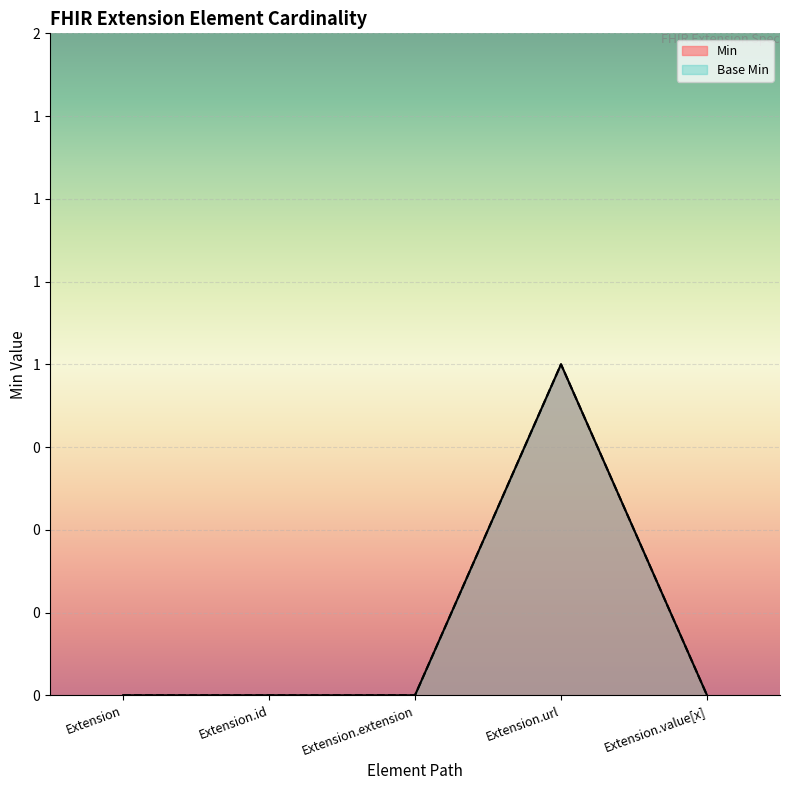

Rank the series at Extension.value[x] from lowest to highest value.

Min, Base Min